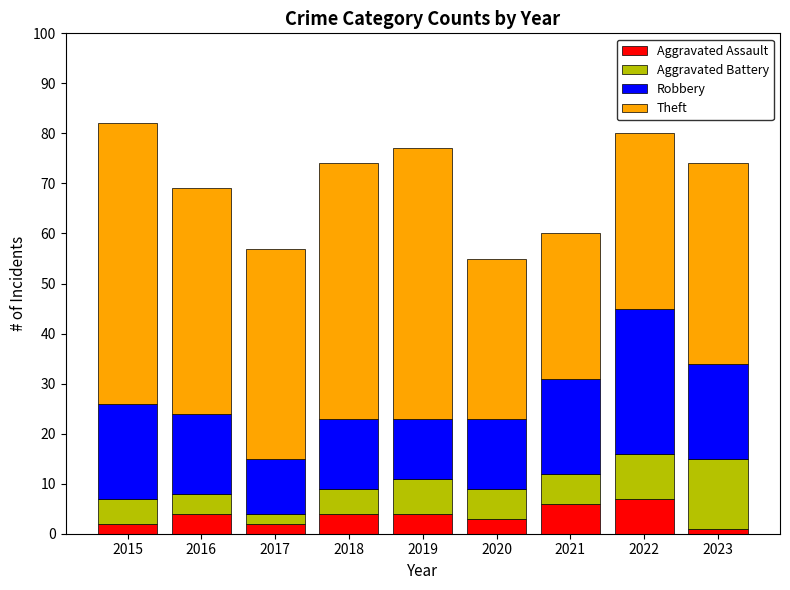

How many distinct data groups are displayed?

4